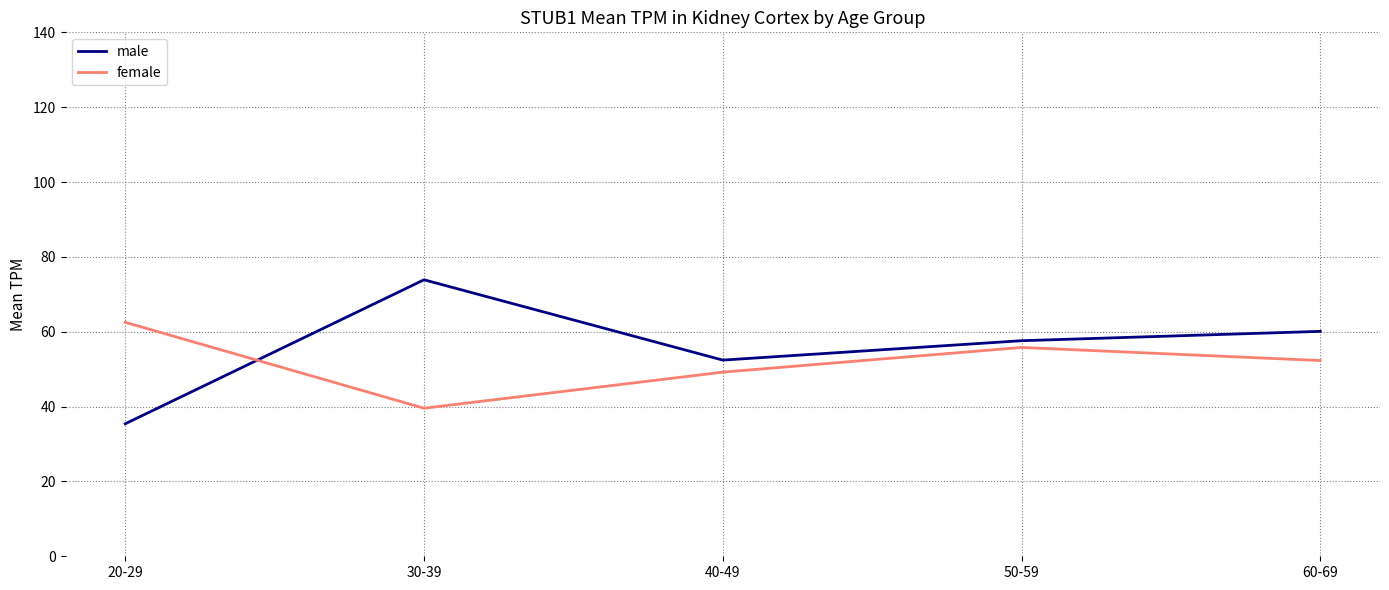

What is the difference between the male values at 30-39 and 50-59?

16.3